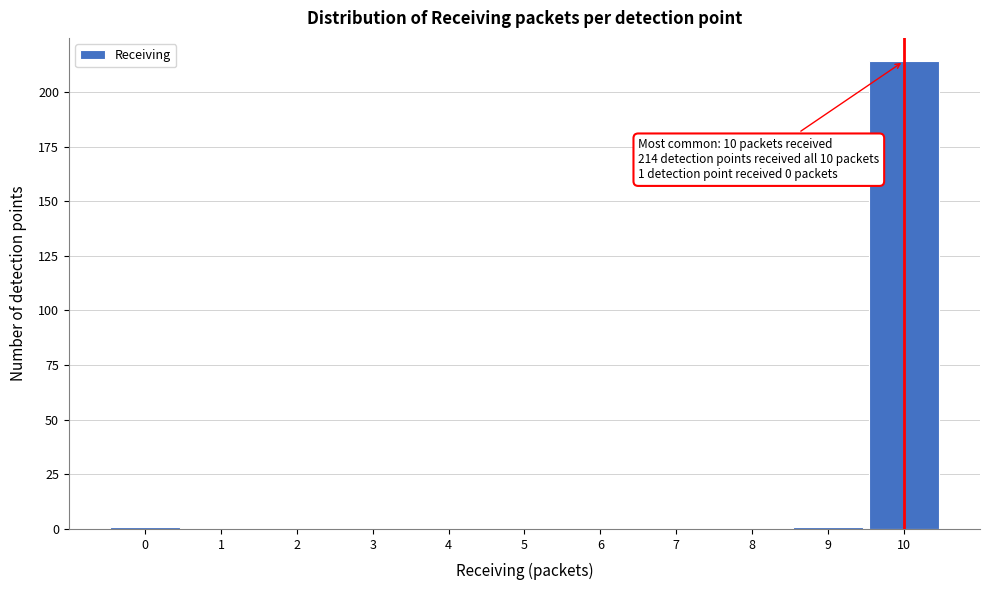

Which range on the x-axis has the tallest bar?

9.5 to 10.5